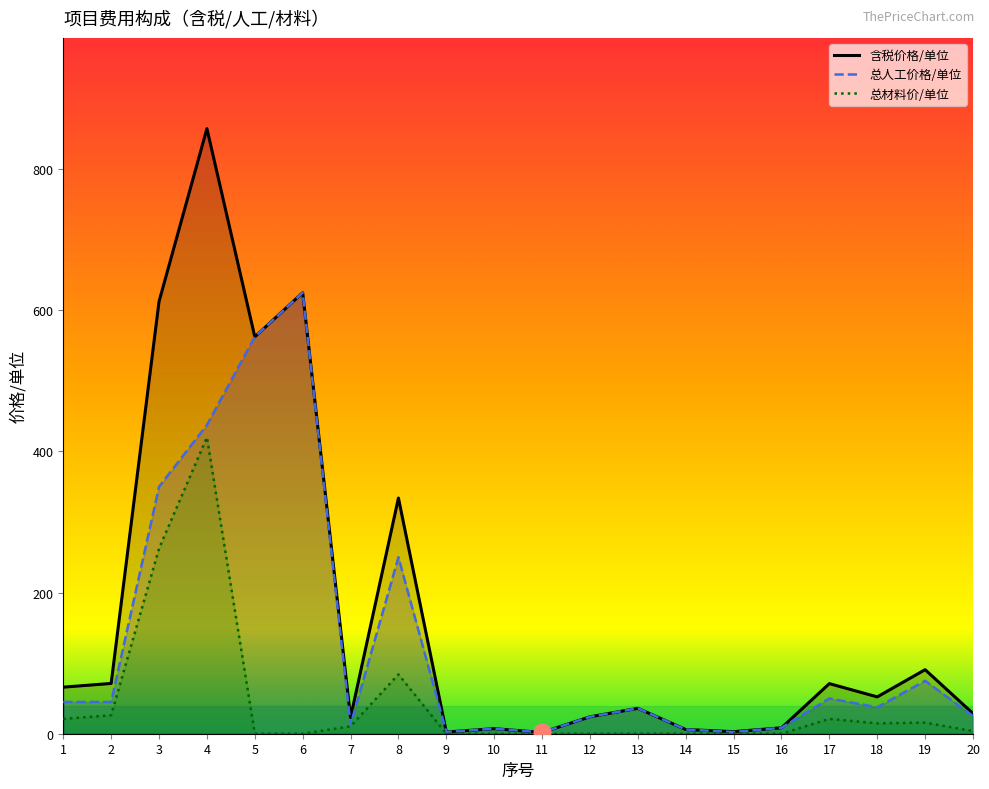

Rank the categories by 总材料价/单位 value from highest to lowest.

4, 3, 8, 2, 1, 17, 19, 18, 7, 20, 15, 5, 6, 9, 10, 11, 12, 13, 14, 16